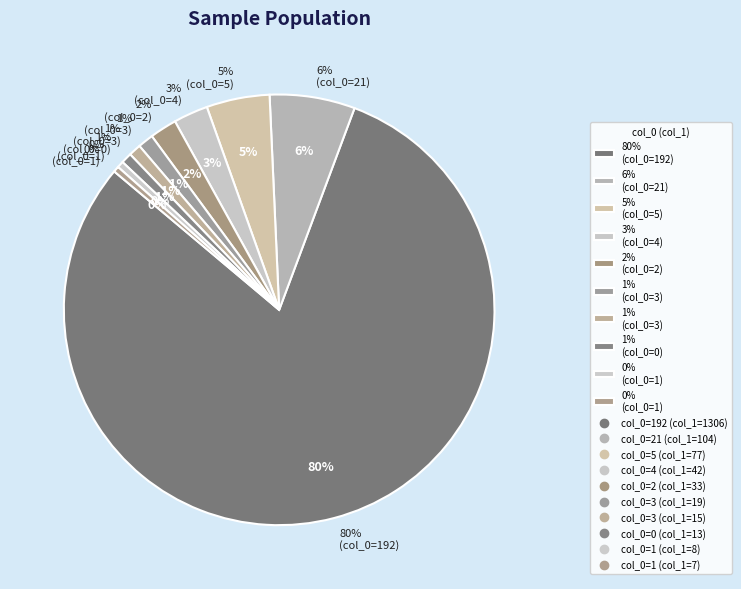

Which slice is the smallest?

1